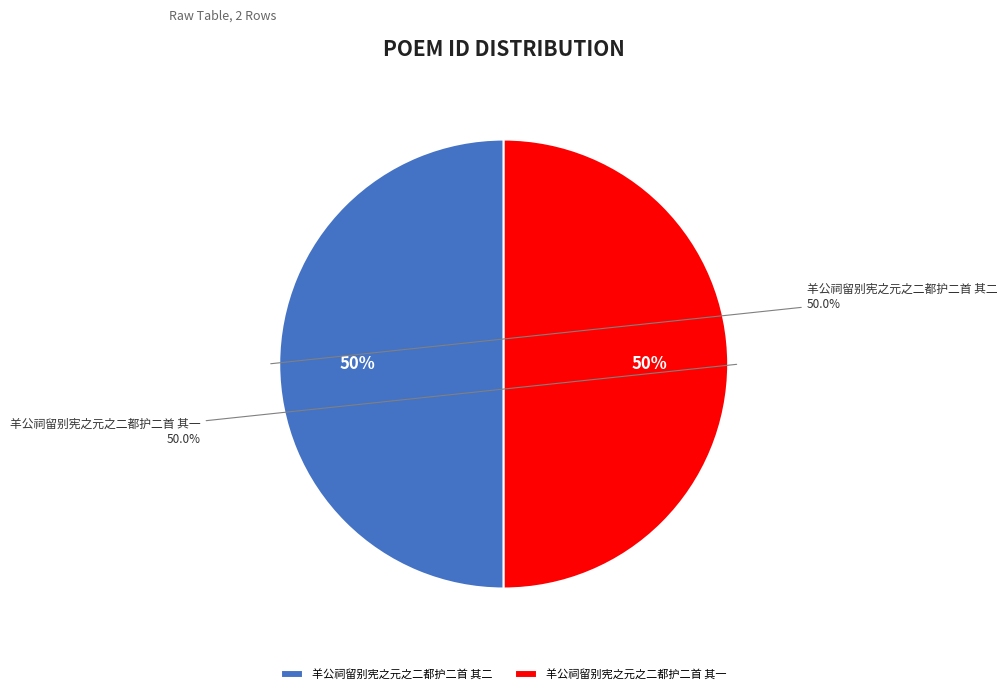

Rank the categories by value from lowest to highest.

羊公祠留别宪之元之二都护二首 其一, 羊公祠留别宪之元之二都护二首 其二